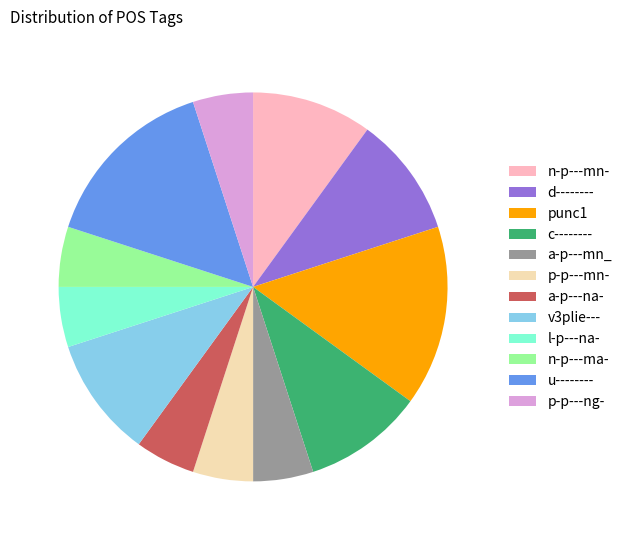

Between c-------- and punc1, which is larger?

punc1